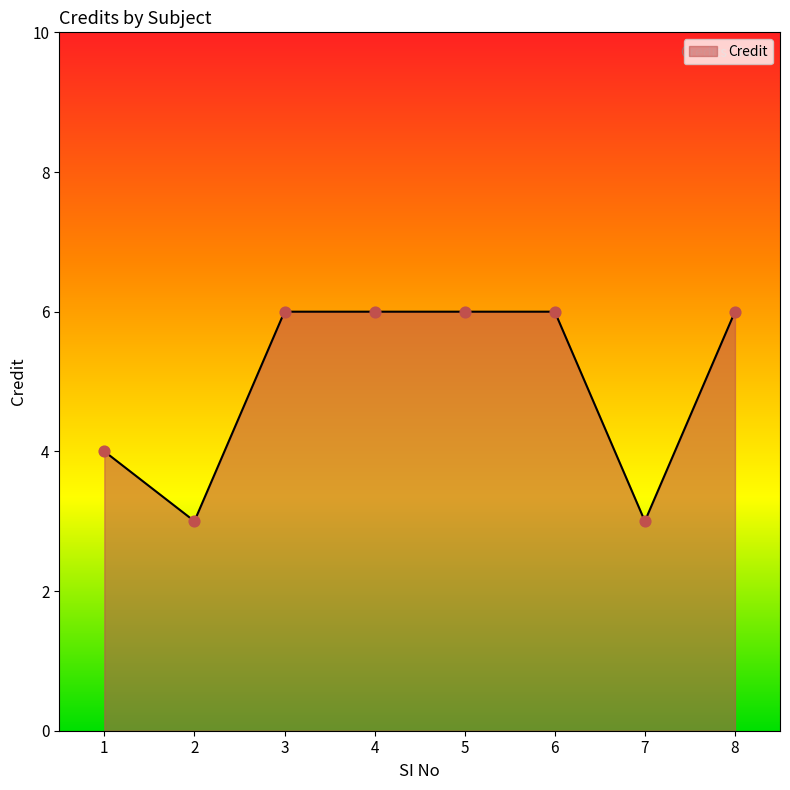

Approximately how many times larger is the value at 4 compared to 2?

2.0